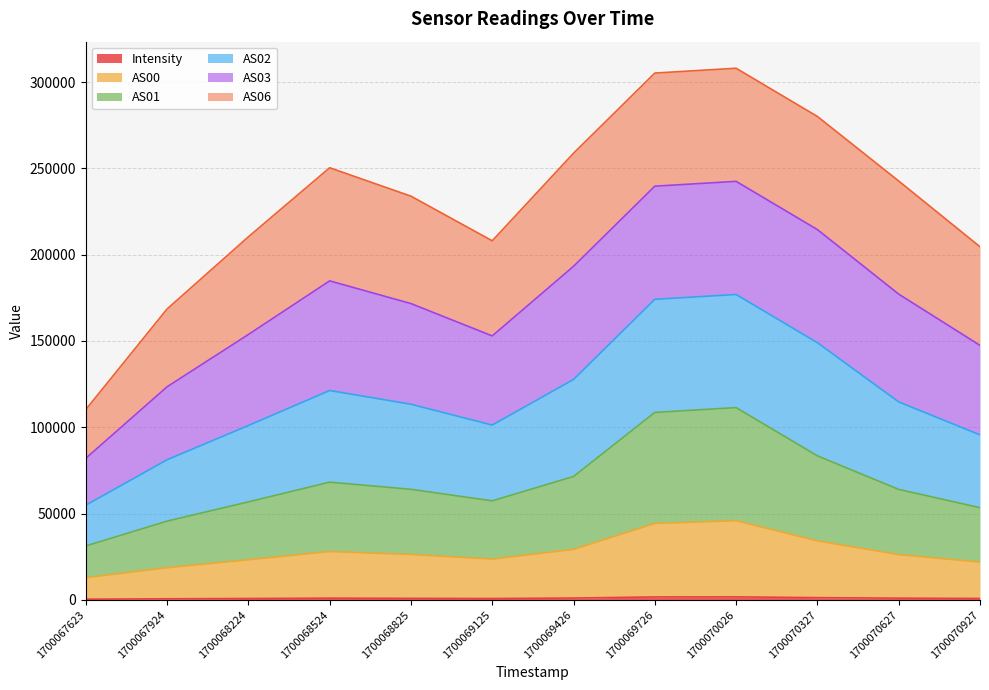

True or false: Intensity and AS00 intersect in this chart.

False